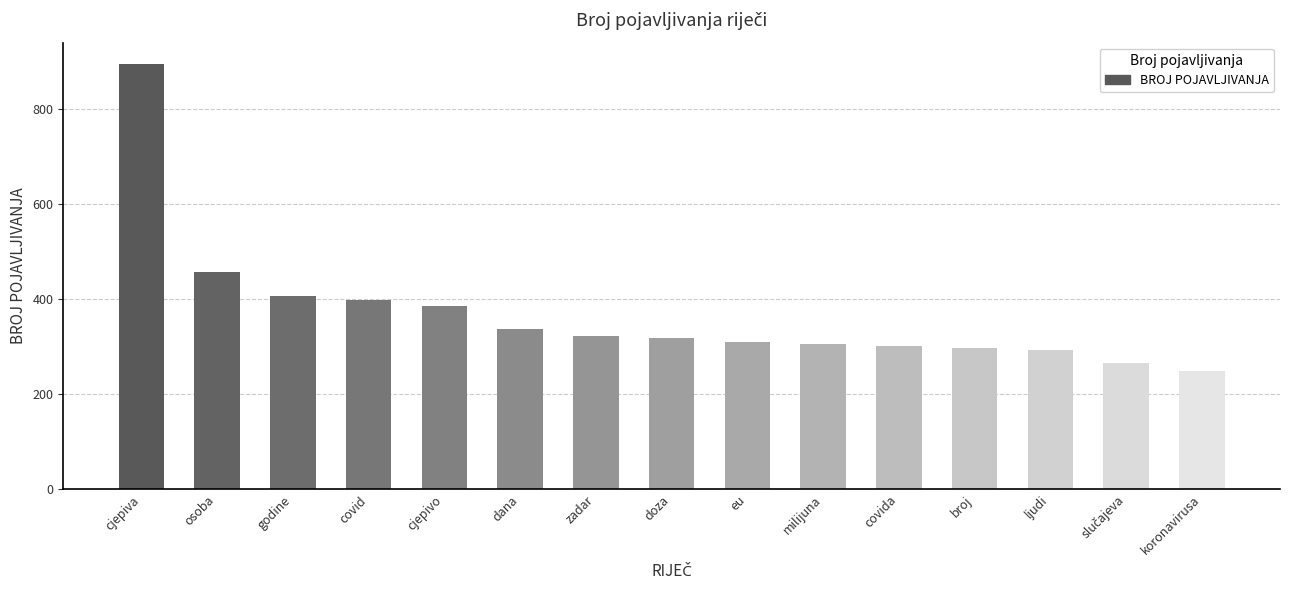

How many data points are less than 318?

7